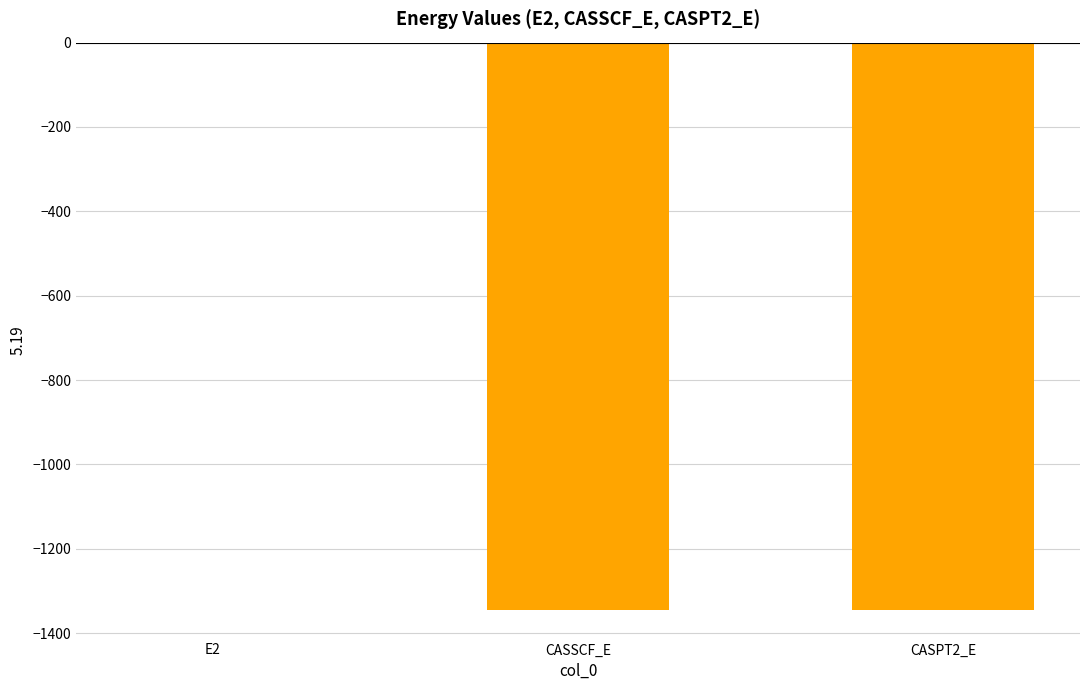

Where is the data nearest to the value -673?

CASSCF_E